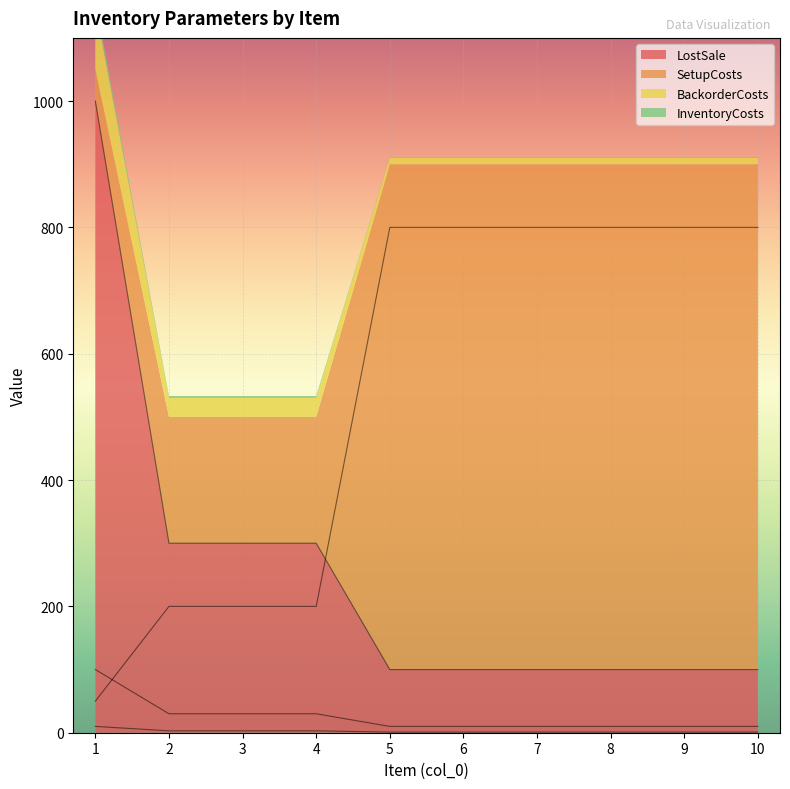

True or false: BackorderCosts has more than 2 interior local peaks.

False